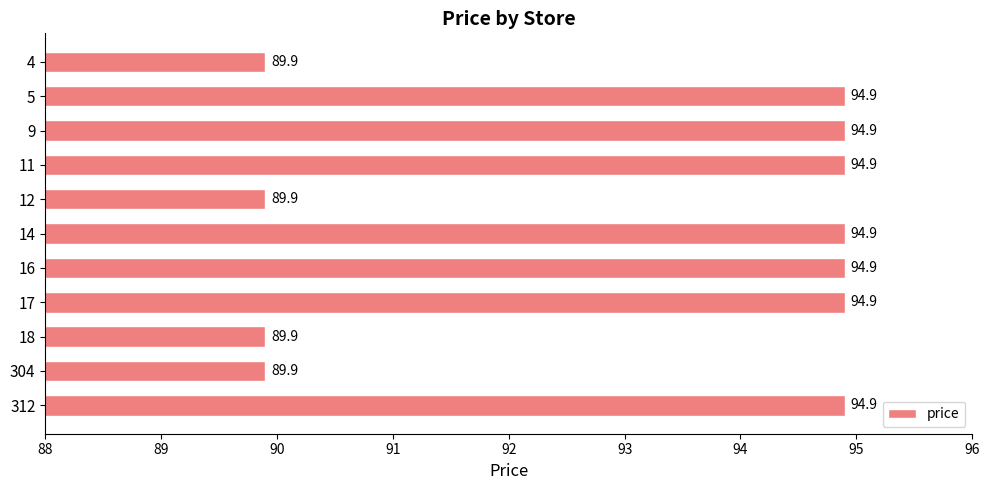

What value does the data have at 12?

89.9